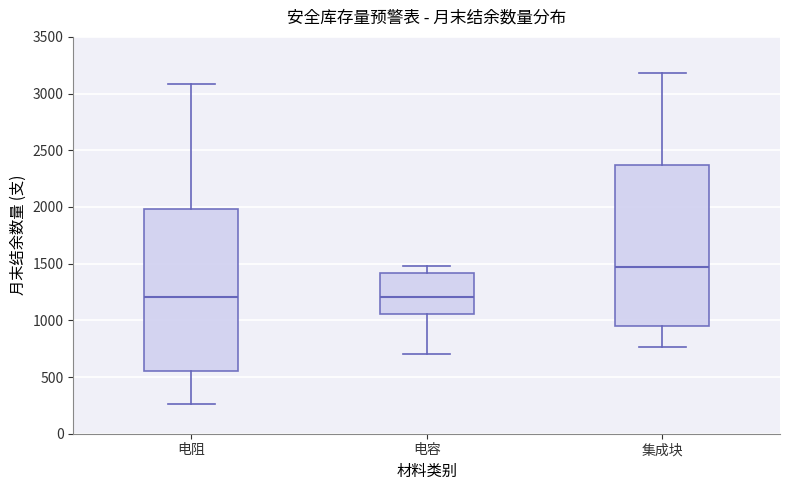

Which box's median line is the highest?

集成块